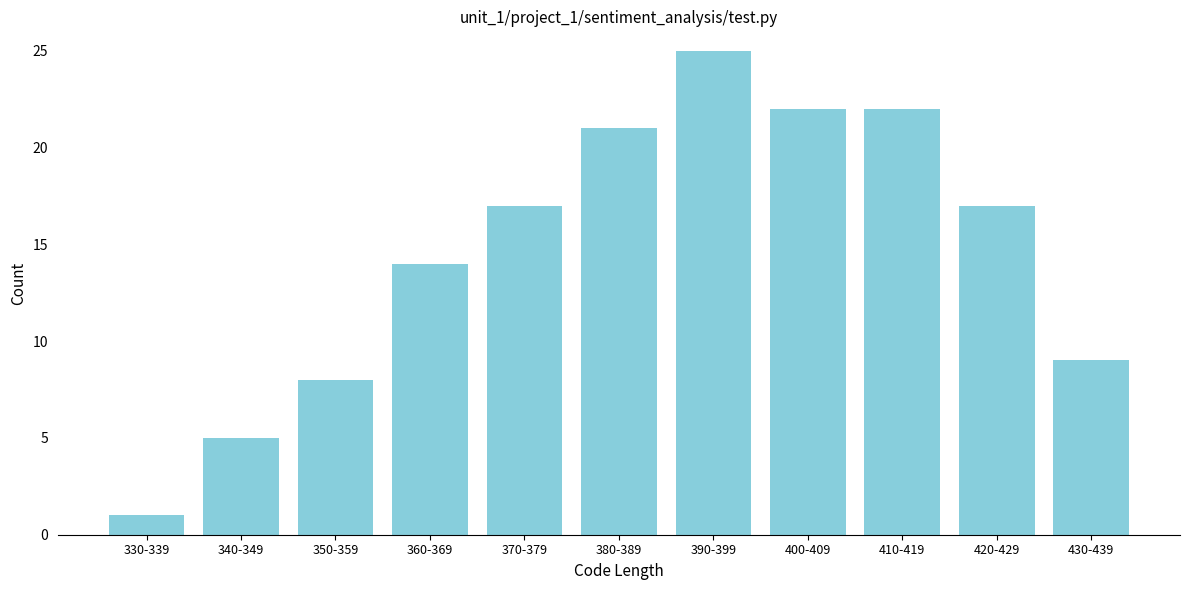

Reading left to right, transcribe all the data shown in this chart.

330-339=1	340-349=5	350-359=8	360-369=14	370-379=17	380-389=21	390-399=25	400-409=22	410-419=22	420-429=17	430-439=9